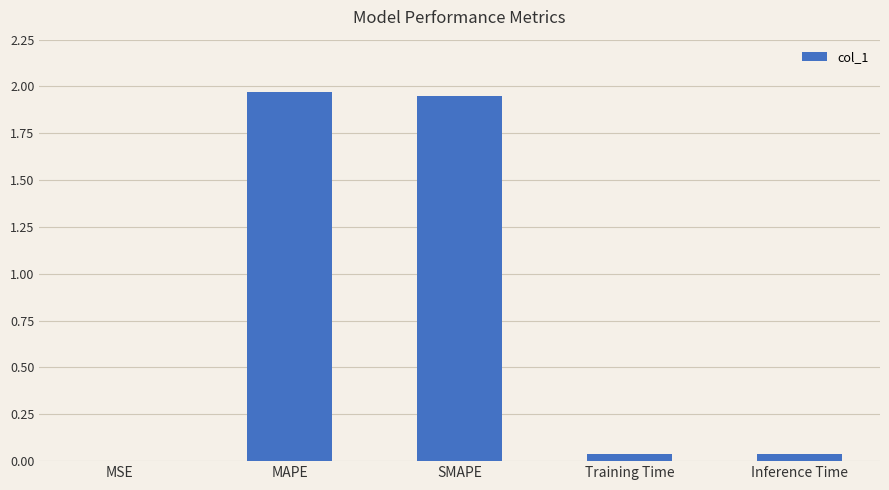

The value at Training Time is 0.0. True or false?

True